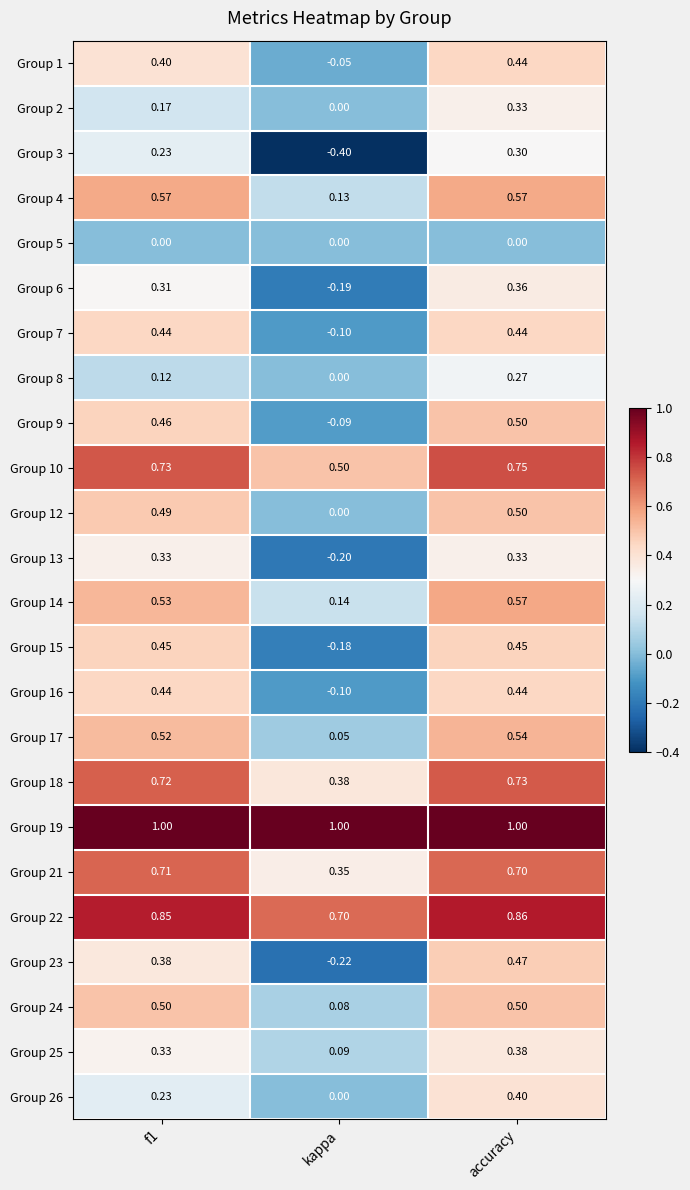

At which category does the chart reach its minimum across all series?

kappa